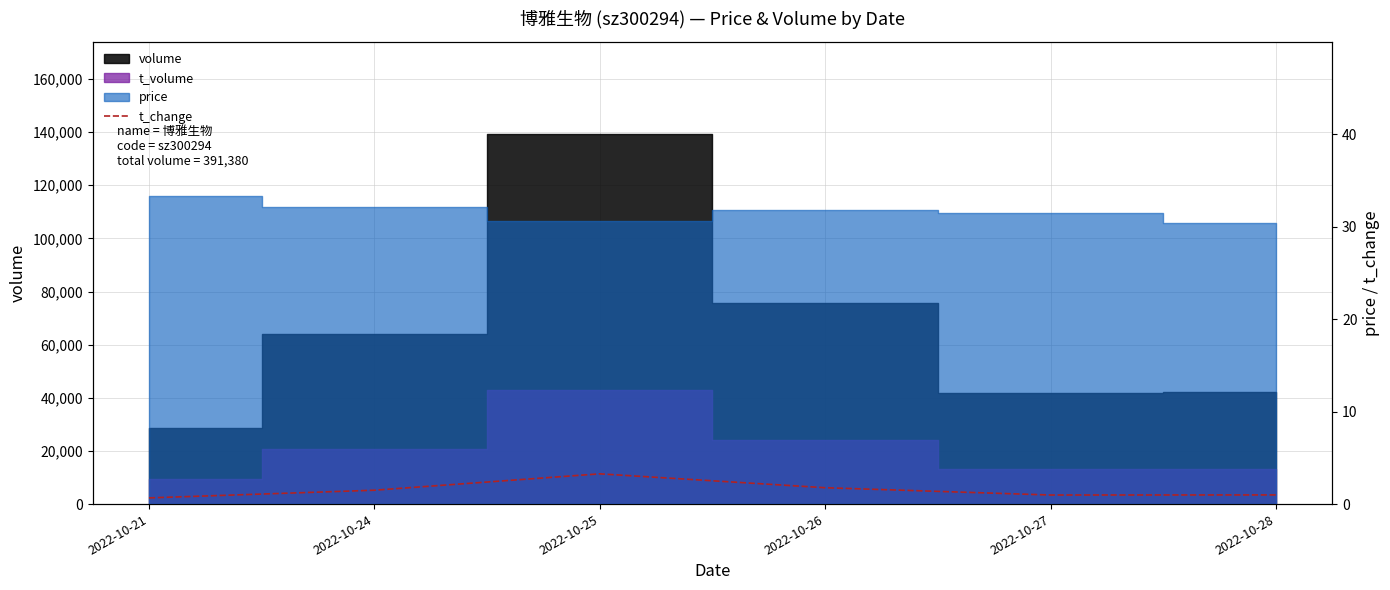

Reading right to left, extract all data points from this chart.

2022-10-28=1.0	2022-10-27=1.0	2022-10-26=1.8	2022-10-25=3.3	2022-10-24=1.5	2022-10-21=0.7